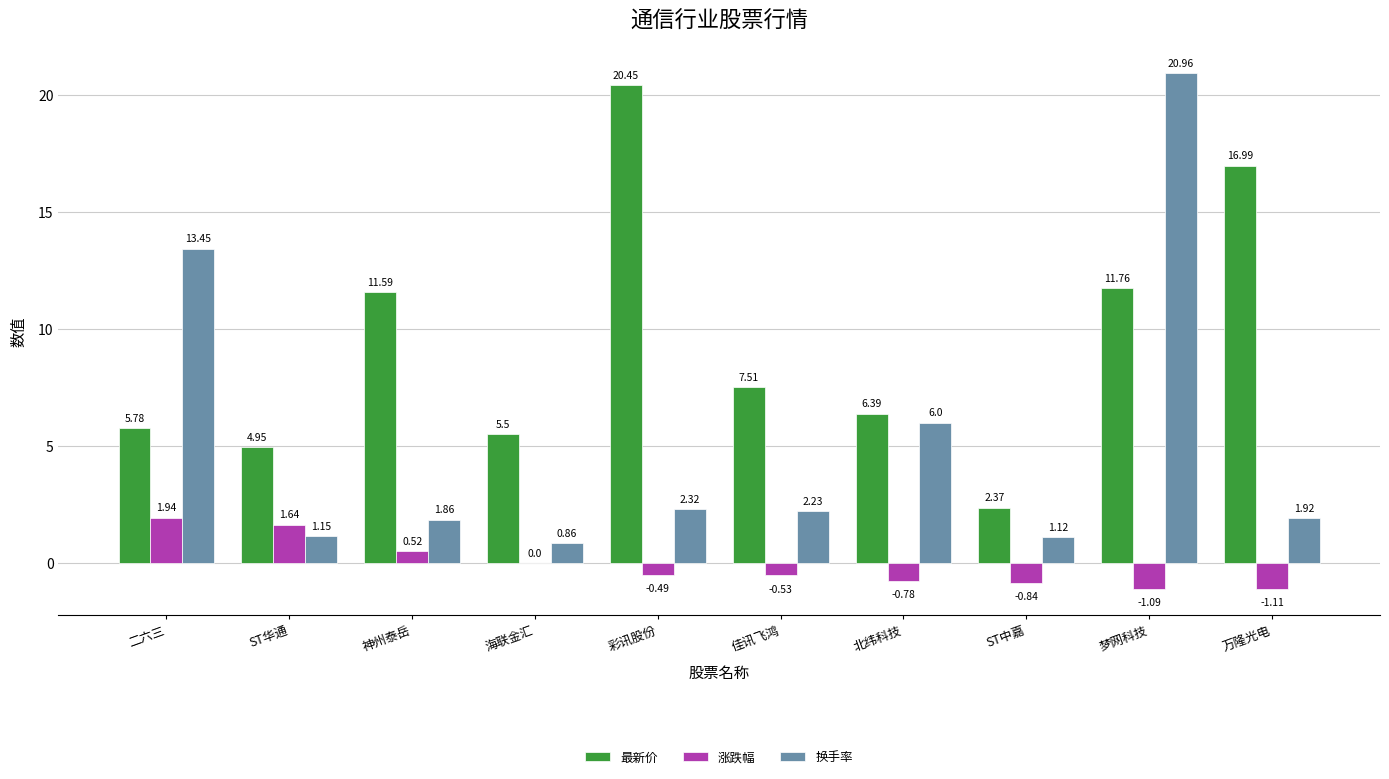

The 最新价 series shows 17.0 at 万隆光电. True or false?

True